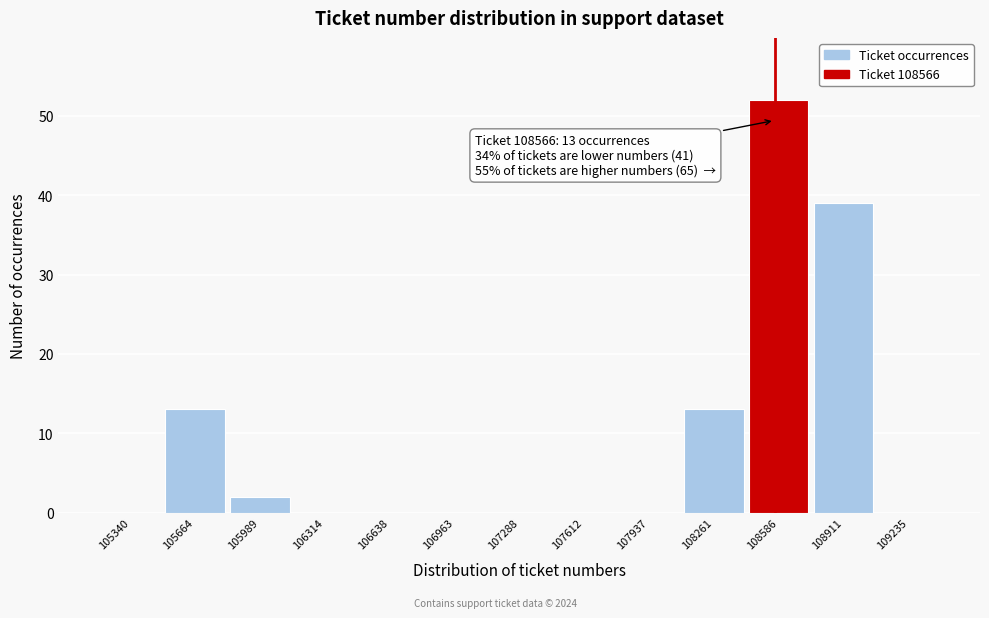

Which range on the x-axis has the tallest bar?

108400 to 108750